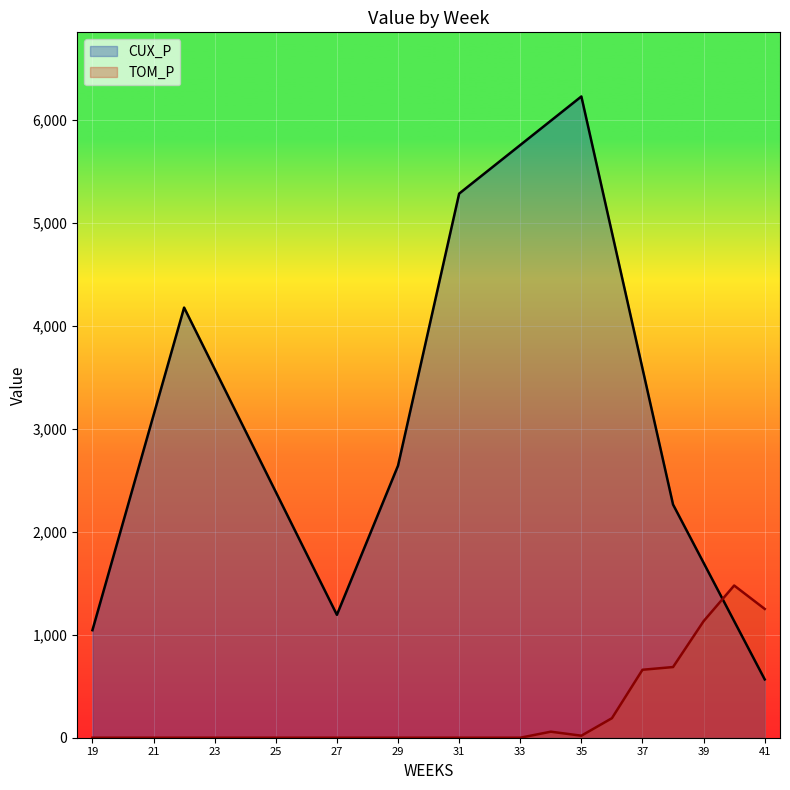

At how many categories does at least one series exceed 4153?

7